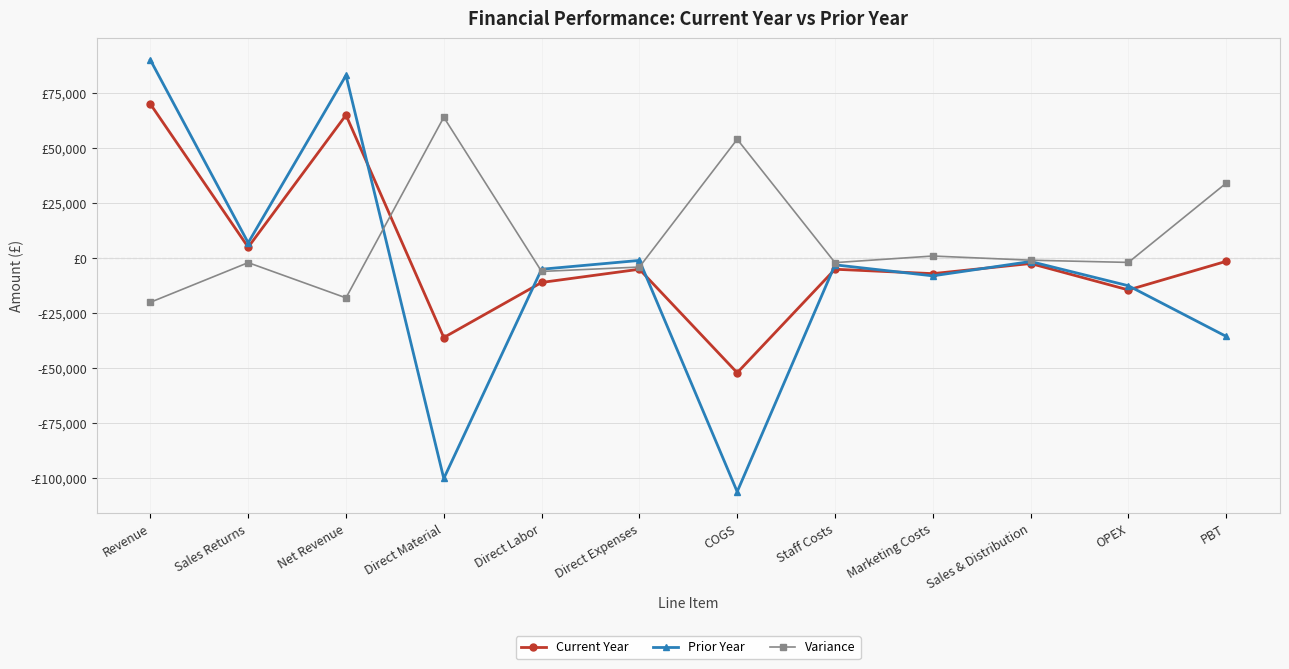

Which category has the highest value across all series?

Revenue